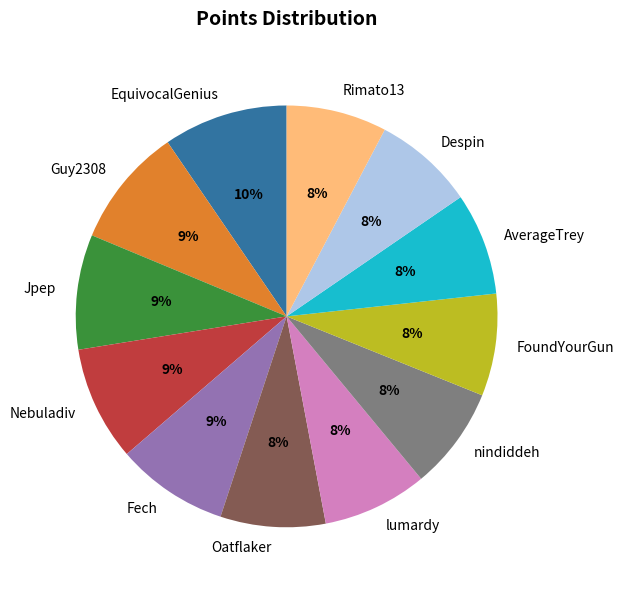

How many slices are in this pie chart?

12